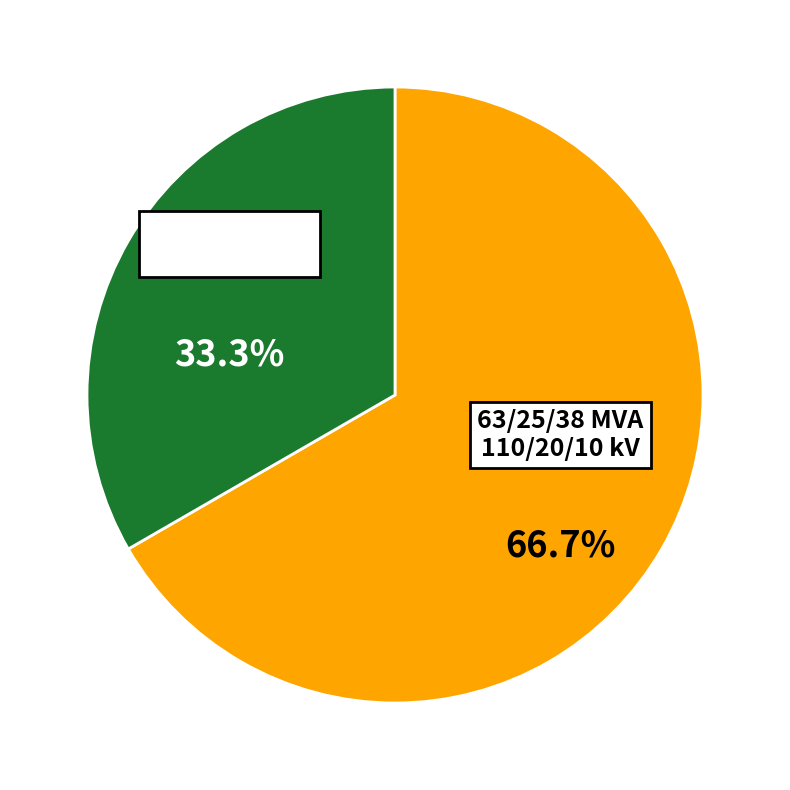

Is there a majority slice in this chart?

Yes